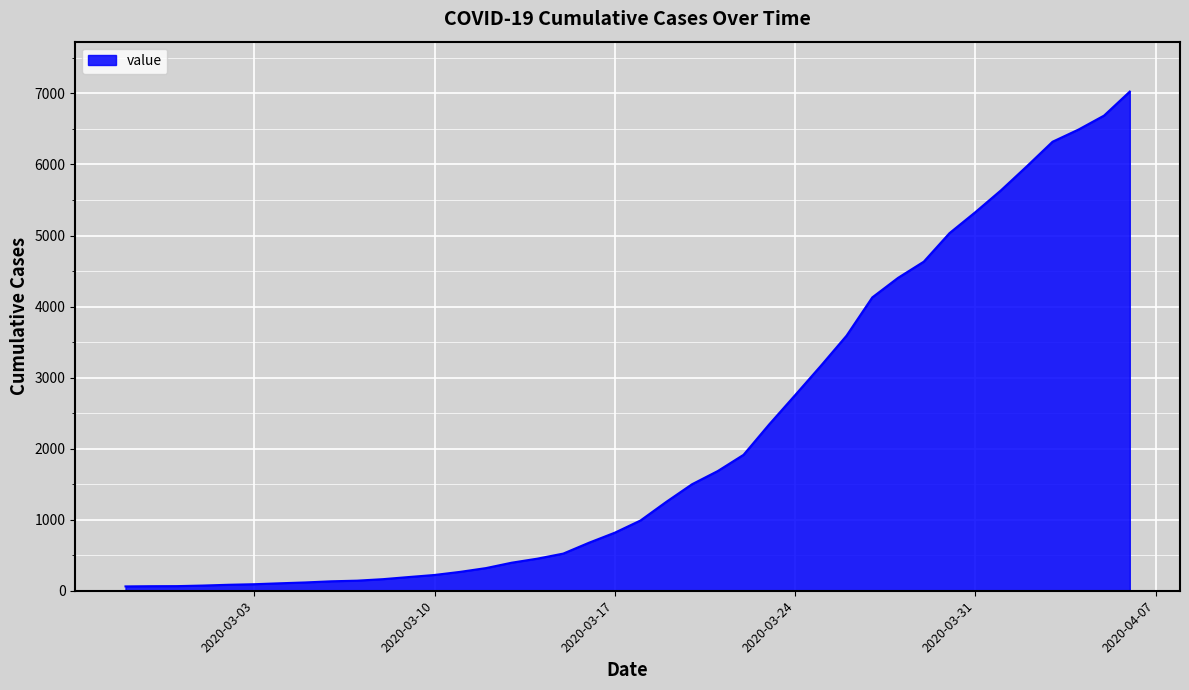

What is the difference between the maximum and minimum values?

6965